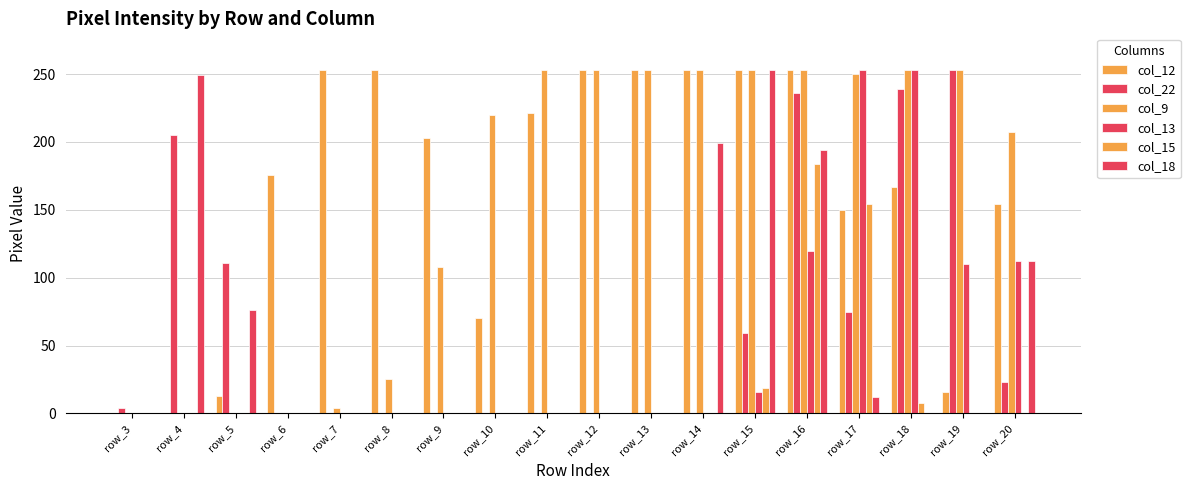

Rank the categories by col_22 value from highest to lowest.

row_19, row_18, row_16, row_4, row_5, row_17, row_15, row_20, row_3, row_6, row_7, row_8, row_9, row_10, row_11, row_12, row_13, row_14